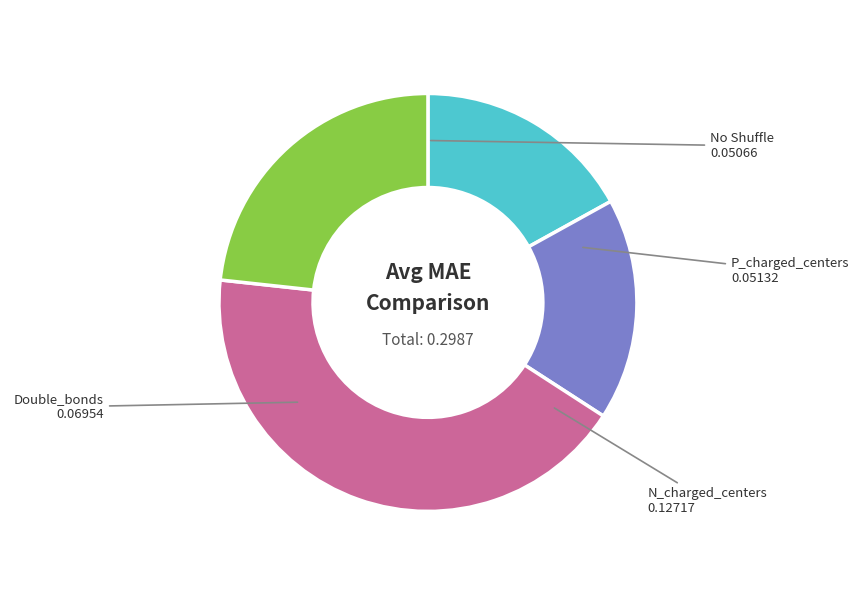

How many slices are in this pie chart?

4